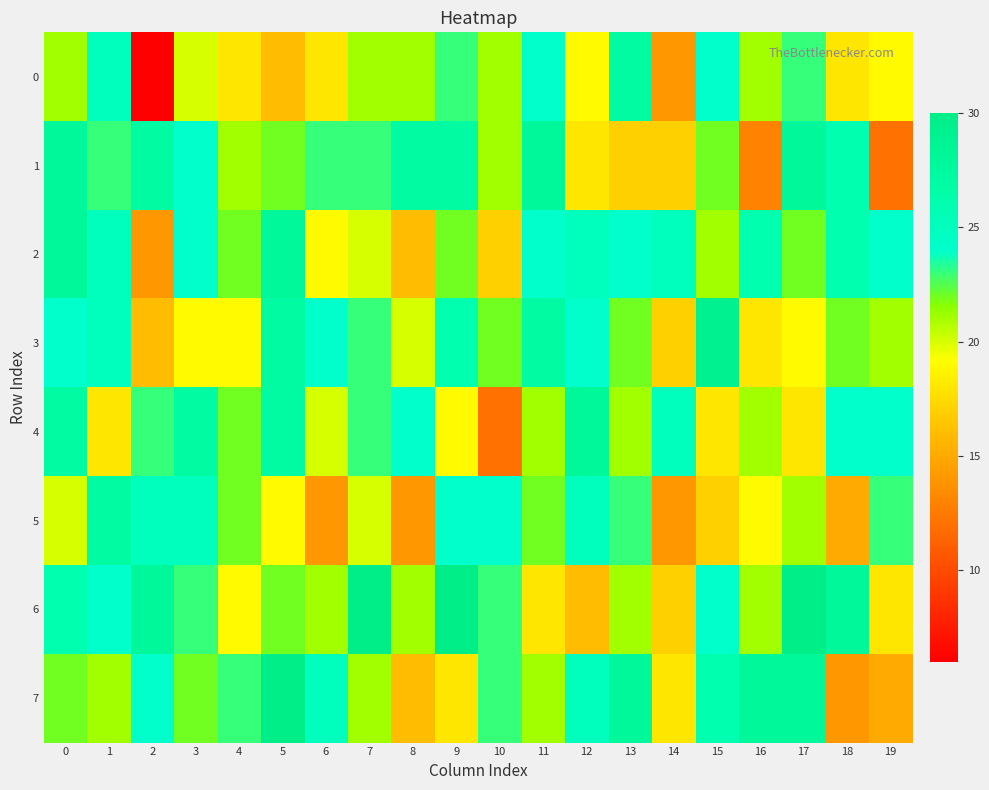

Rank the series by their maximum value, from highest to lowest.

6, 7, 3, 1, 2, 4, 0, 5